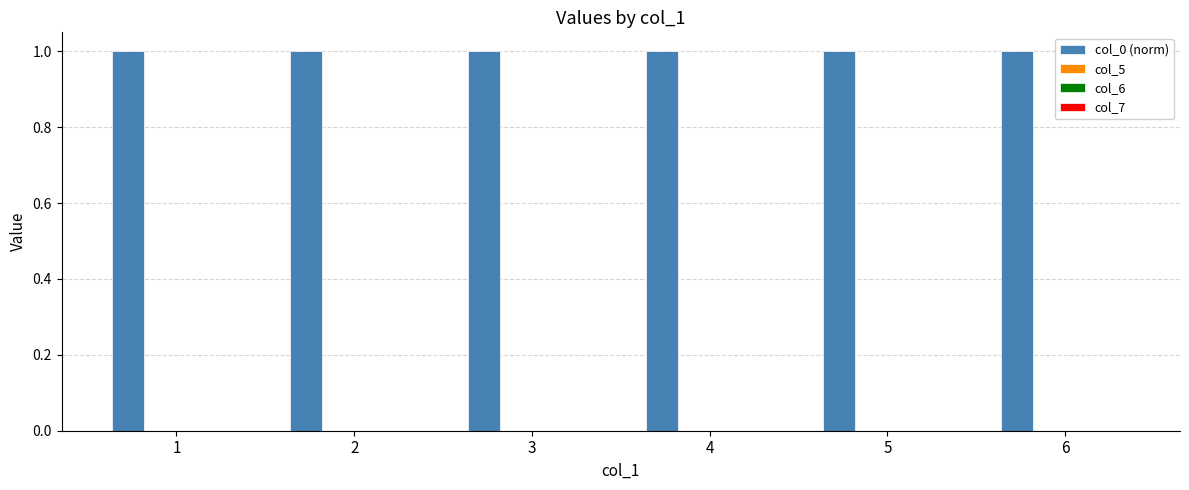

Reading left to right, transcribe all the data shown in this chart.

col_0 (norm): 1	1	1	1	1	1
col_5: 0	0	0	0	0	0
col_6: 0	0	0	0	0	0
col_7: 0	0	0	0	0	0